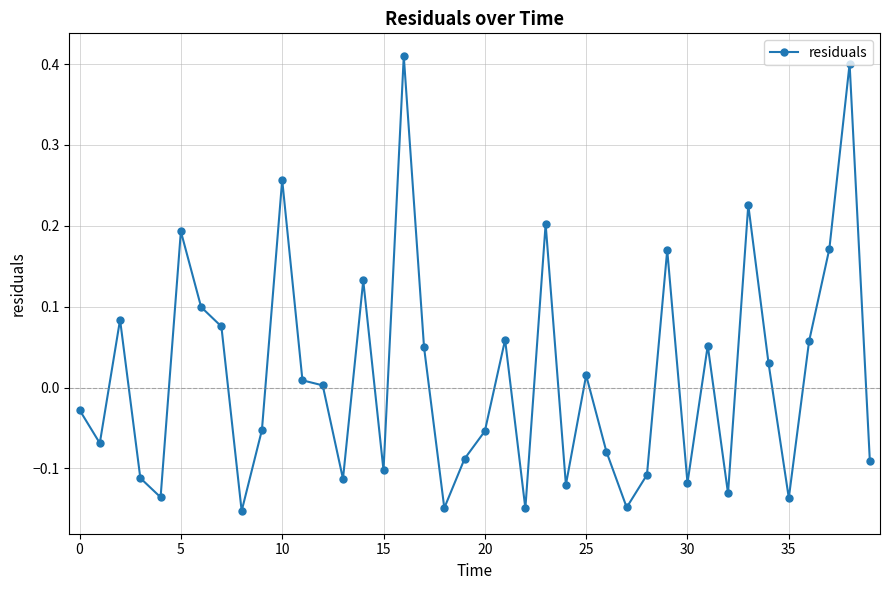

What is the difference between the maximum and second lowest values?

0.6